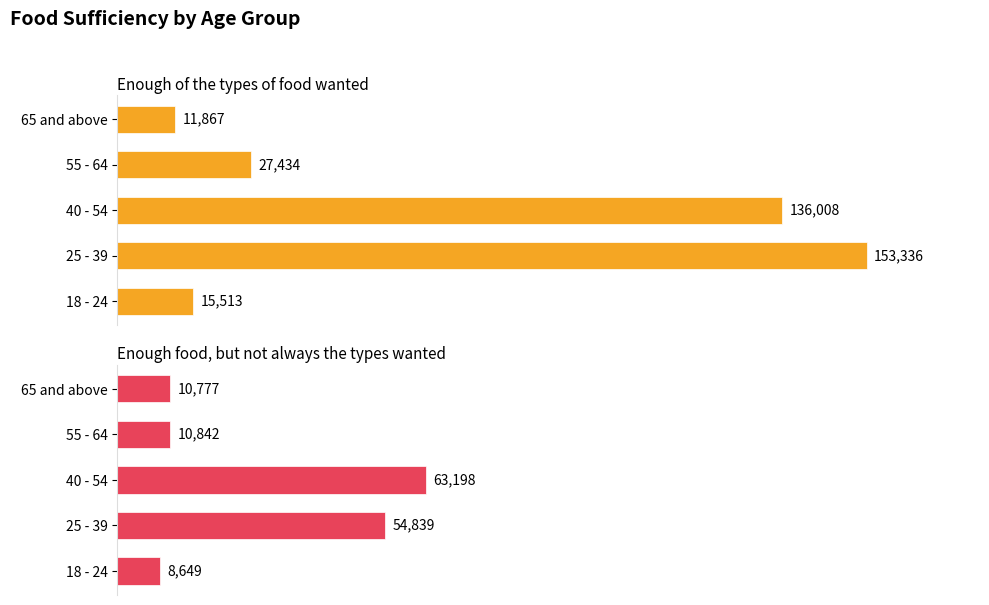

Reading right to left, what are all the values shown in this chart?

Enough of the types of food wanted: 11867	27434	136008	153336	15513
Enough food, but not always the types wanted: 10777	10842	63198	54839	8649